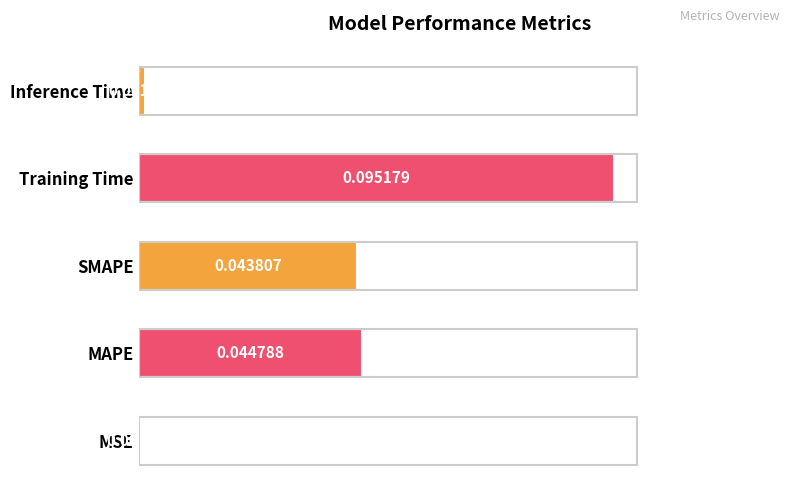

Where is the data nearest to the value 0?

MSE